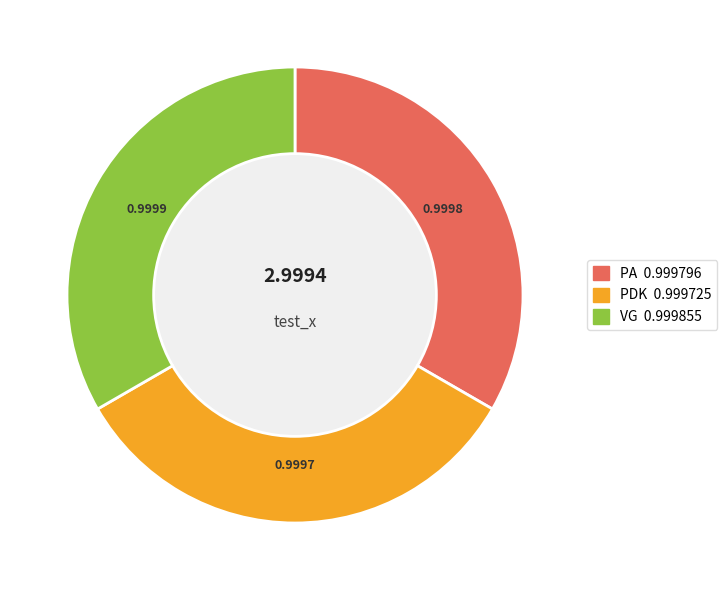

Do PA and PDK together represent more than half of the pie?

Yes